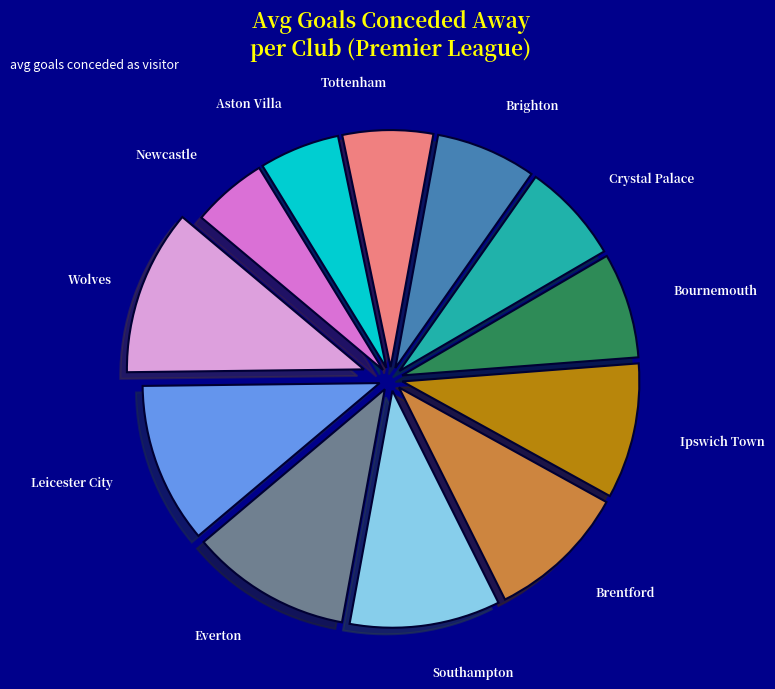

Count the number of slices in the pie.

12